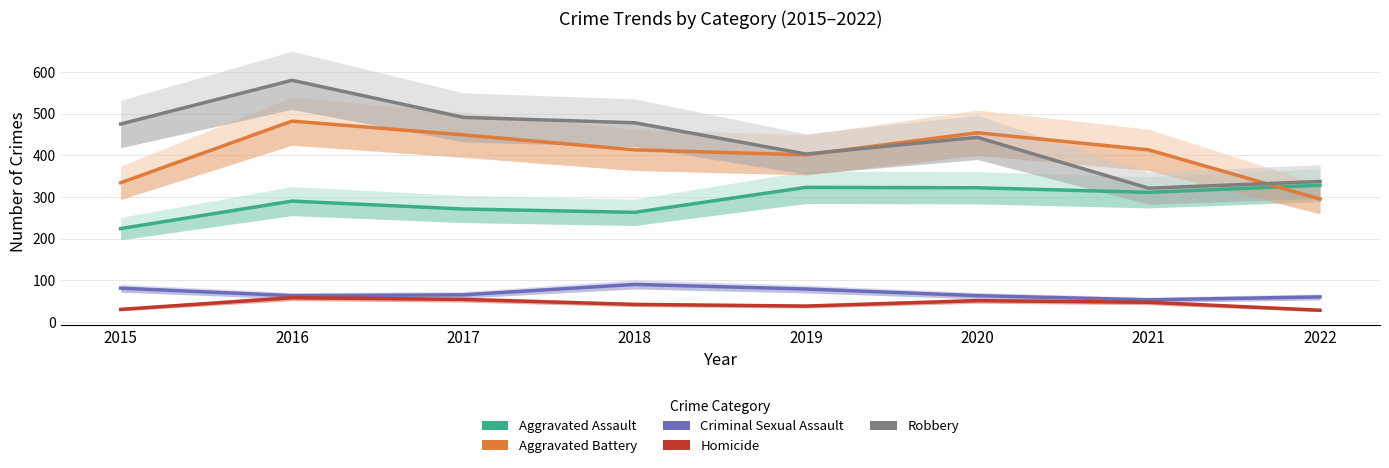

What is the minimum value shown in the chart?

28